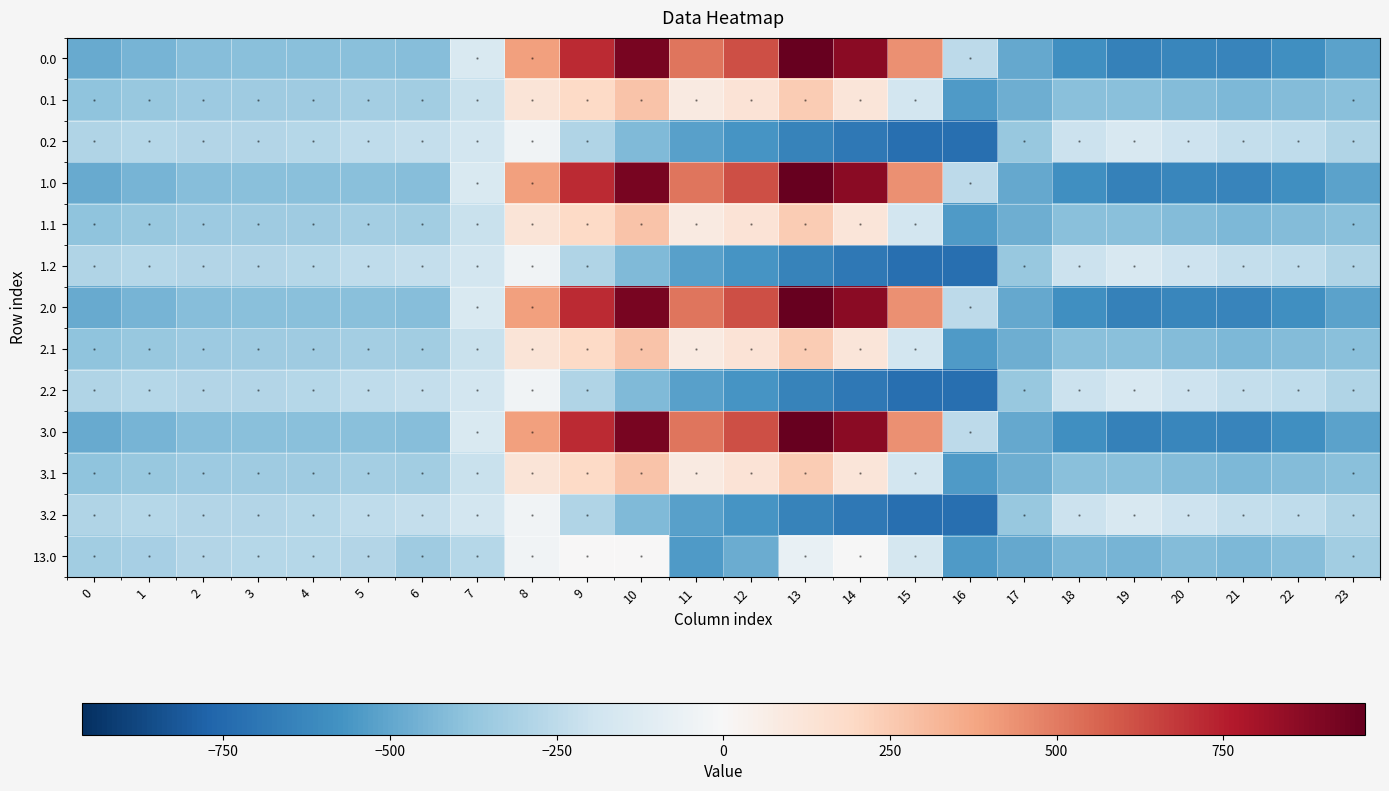

The value of 1.0 at 15 is 176.8. True or false?

False